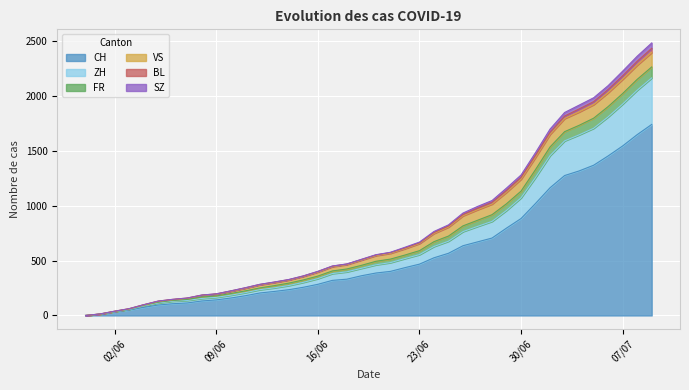

True or false: ZH and CH cross at least once.

False